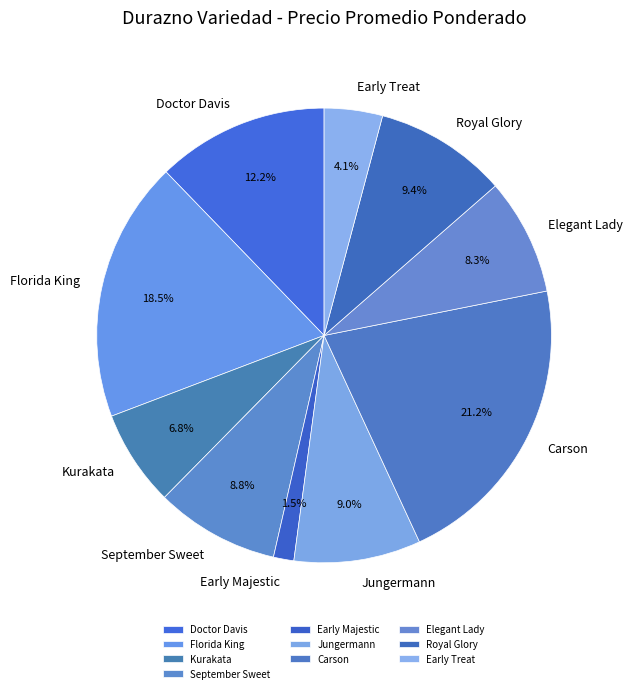

Which category has the smallest portion of the pie?

Early Majestic